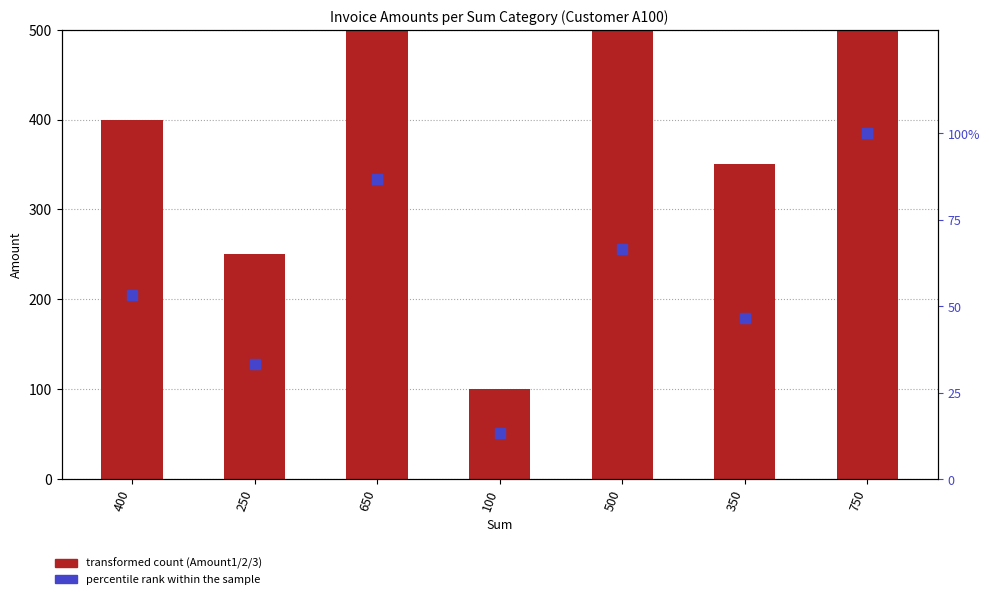

At which category is the sum across all series the highest?

750